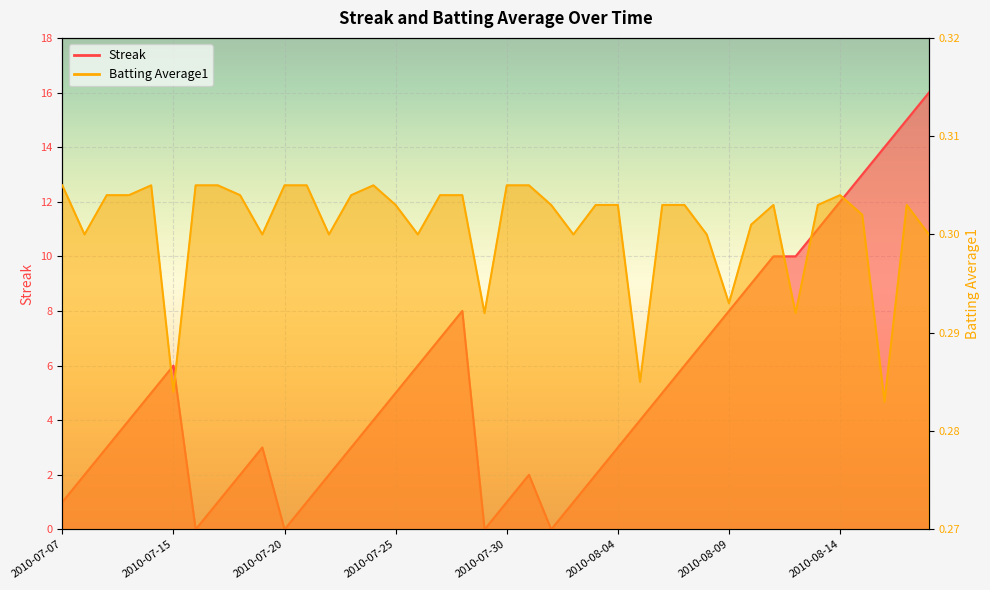

How many values in Streak are above zero?

36